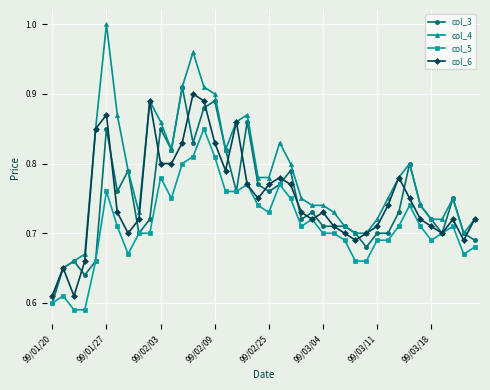

At how many categories does at least one series exceed 0?

40